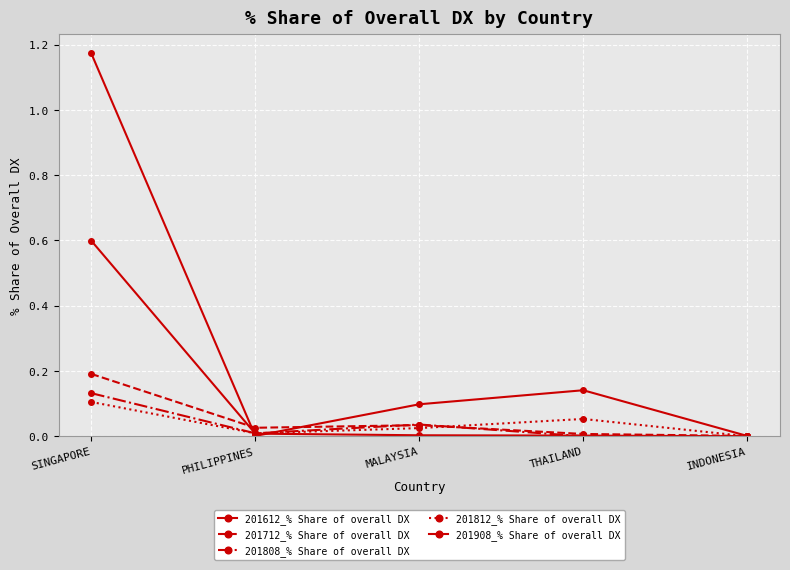

Reading left to right, transcribe all the data shown in this chart.

201612_% Share of overall DX: 1.2	0.0	0.1	0.1	0.0
201712_% Share of overall DX: 0.2	0.0	0.0	0.0	0.0
201808_% Share of overall DX: 0.1	0.0	0.0	0.0	0.0
201812_% Share of overall DX: 0.1	0.0	0.0	0.1	0.0
201908_% Share of overall DX: 0.6	0.0	0.0	0.0	0.0